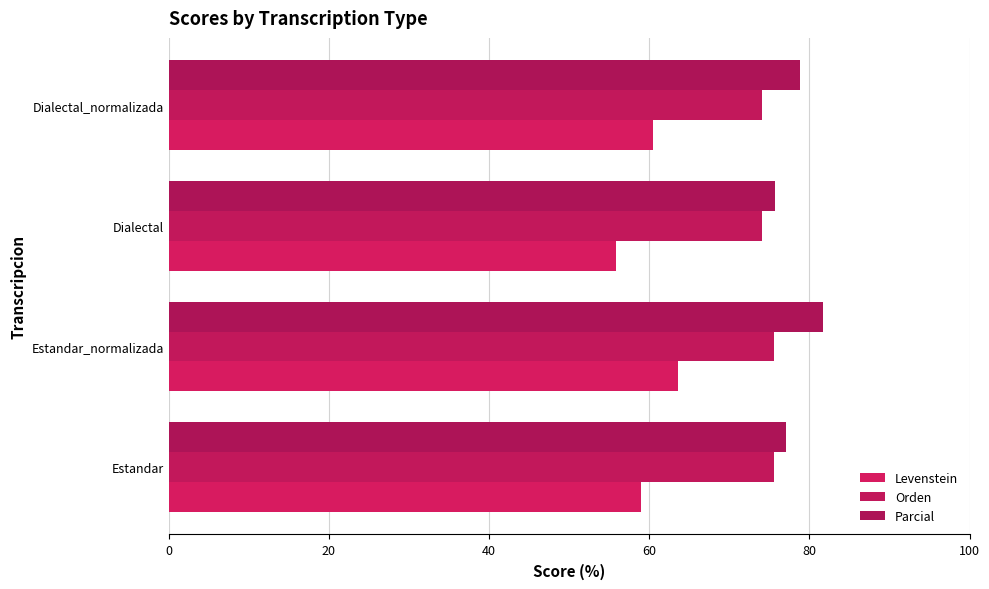

List the series in order of their peak value, highest first.

Parcial, Orden, Levenstein